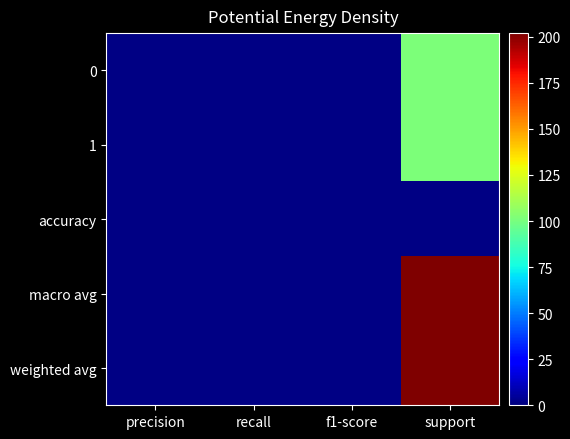

At precision, list the series in order from smallest to largest.

0, 1, accuracy, macro avg, weighted avg